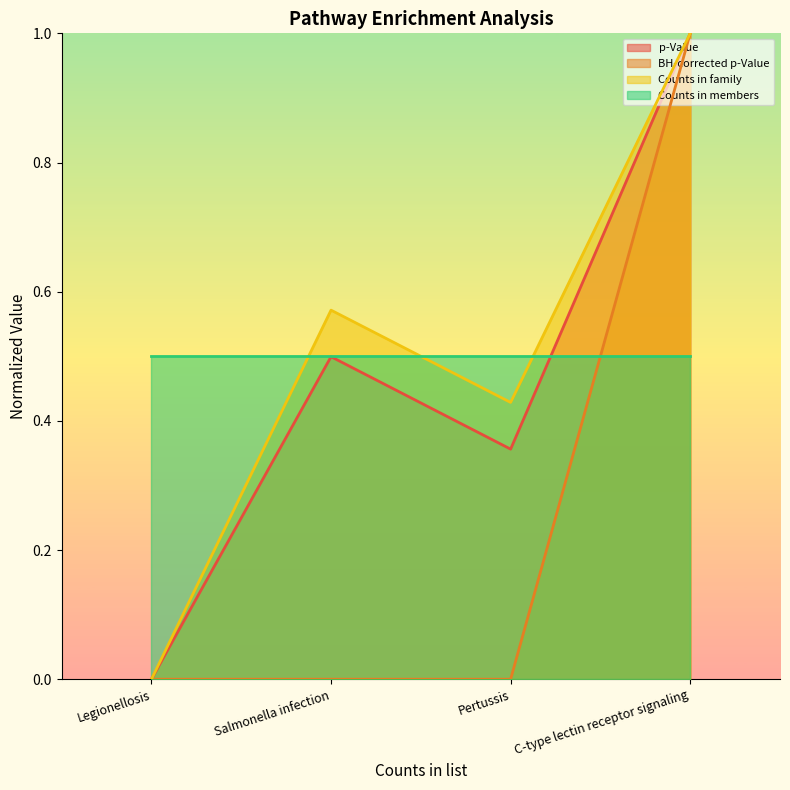

What is the label of the 2nd point from the left?

Salmonella infection